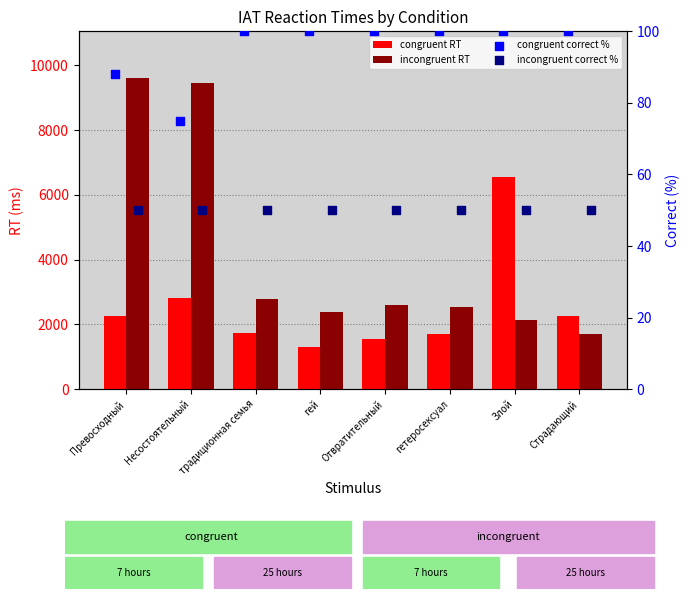

Which series reaches the minimum Y coordinate?

incongruent correct %